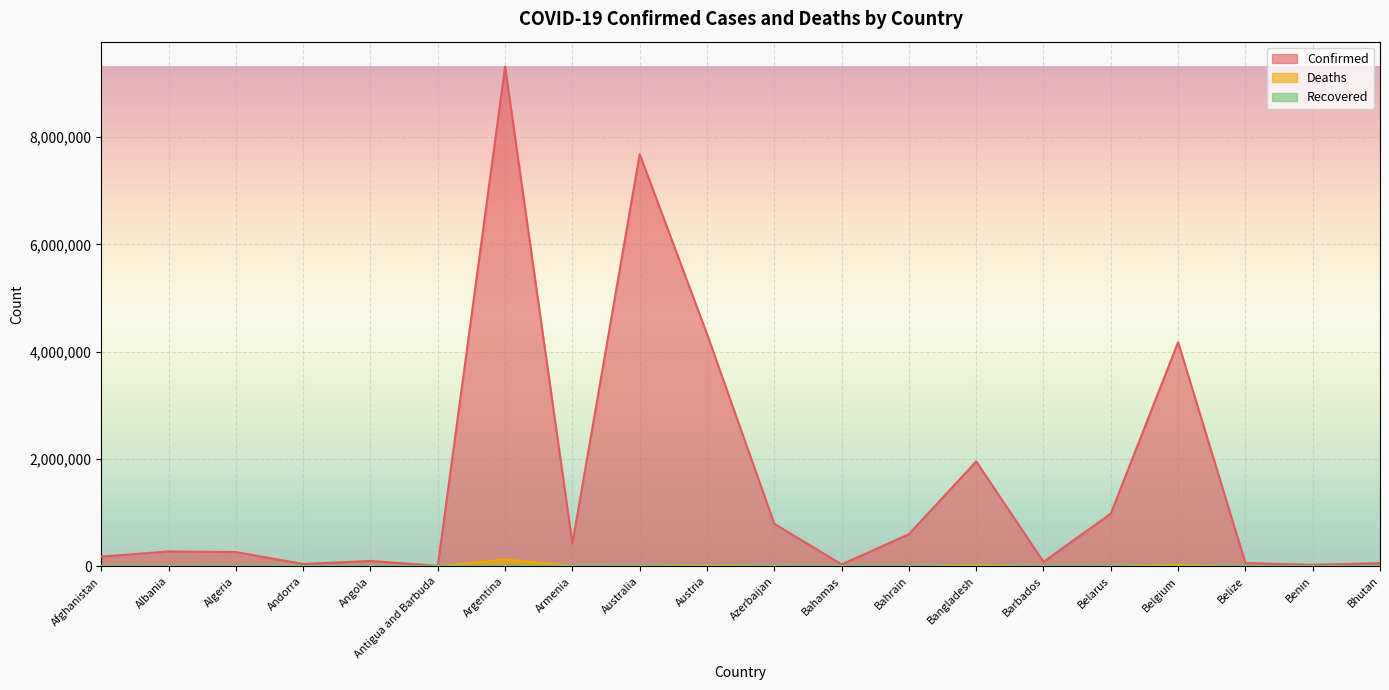

Rank the series by their average value, from lowest to highest.

Deaths, Confirmed